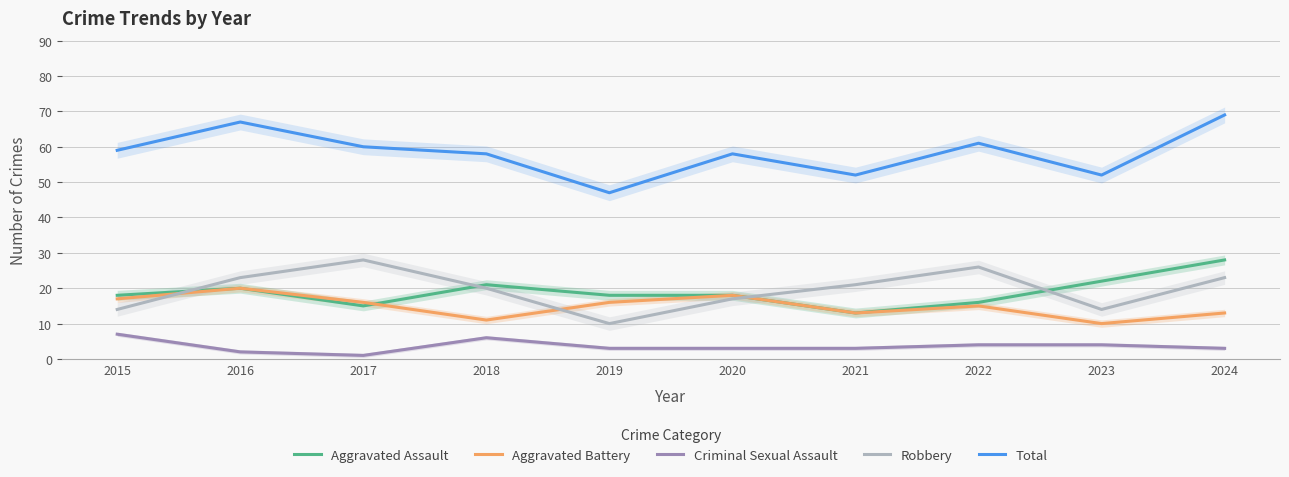

What is the total value across all series at 2020?

114